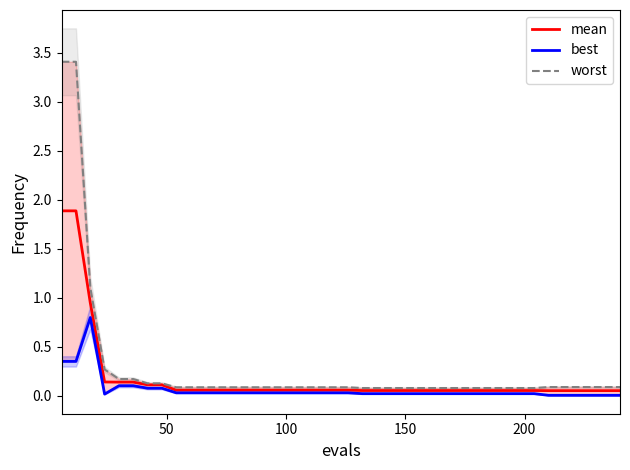

What is the value of the worst point at the 4th from the left?

0.3